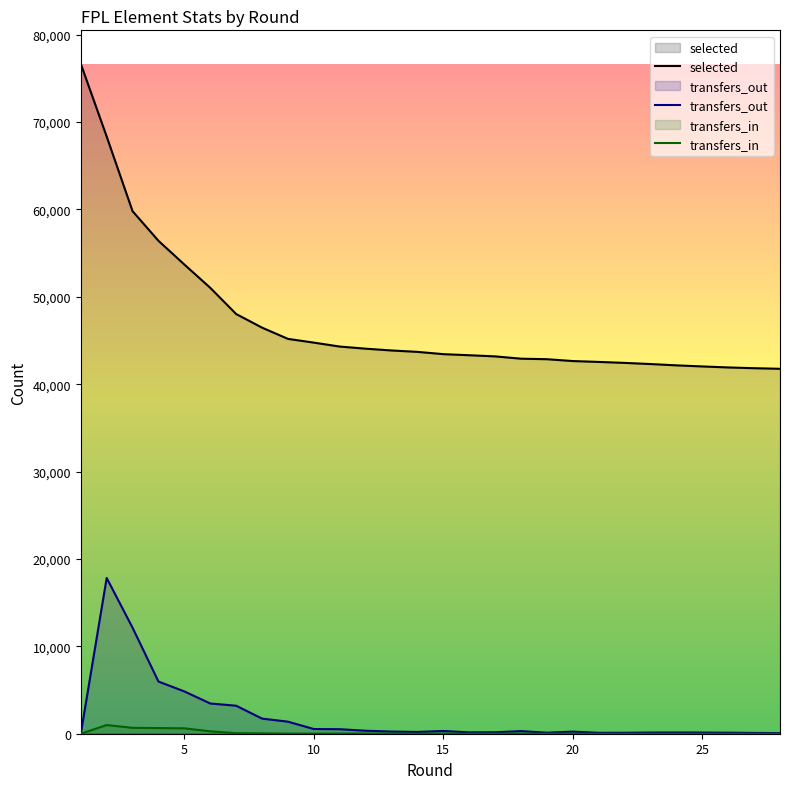

How many values in the transfers_out series are below 246?

14